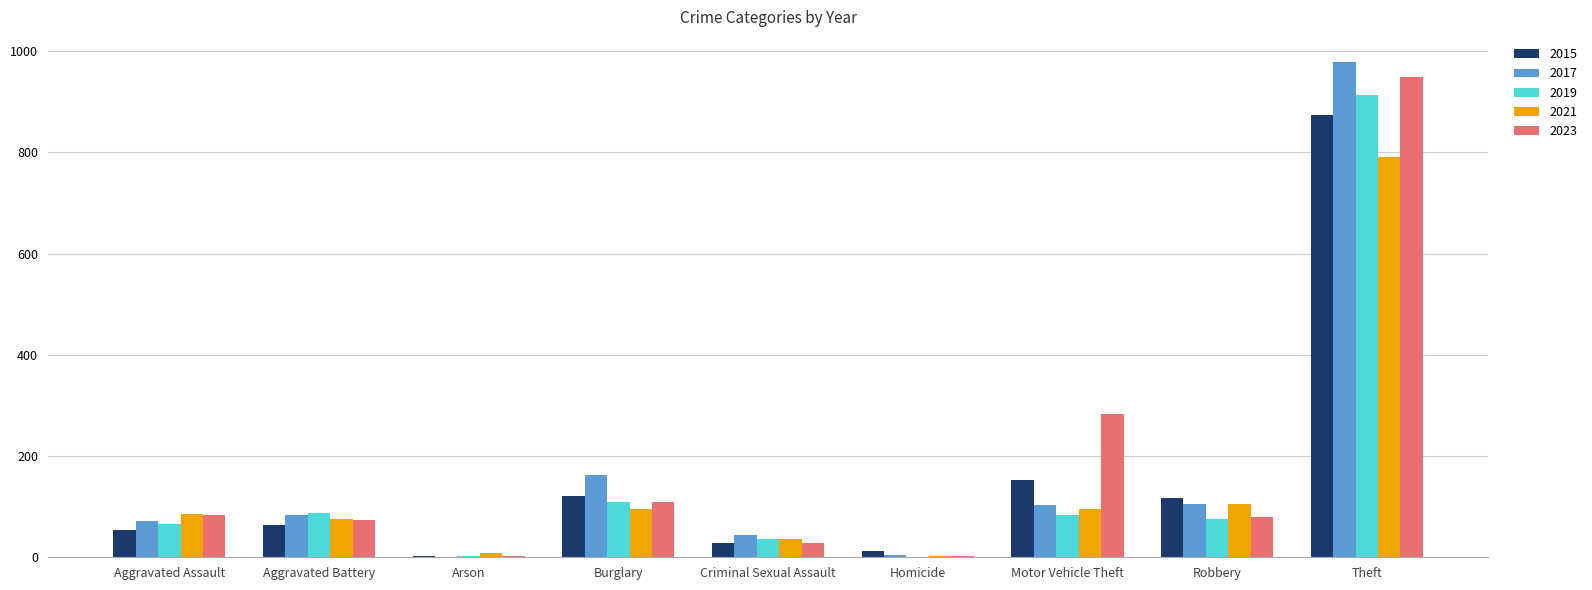

Where does the 2019 series first go above 75?

Aggravated Battery